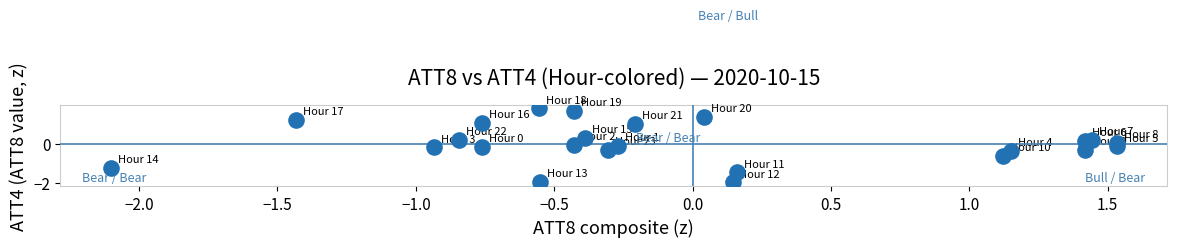

What is the range of X values (max minus min)?

3.6